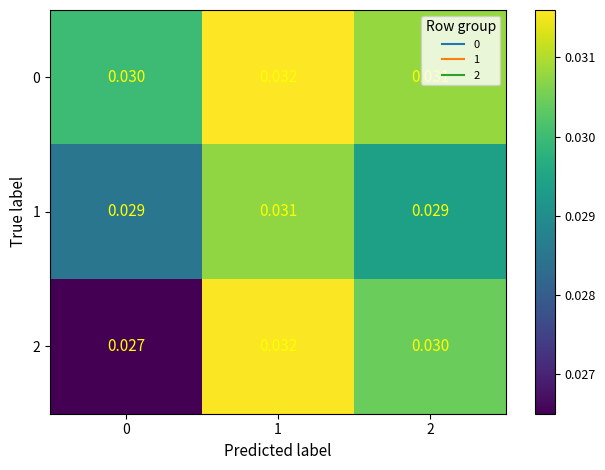

Is the value of 2 at 0 greater than the value of 0 at 2?

No